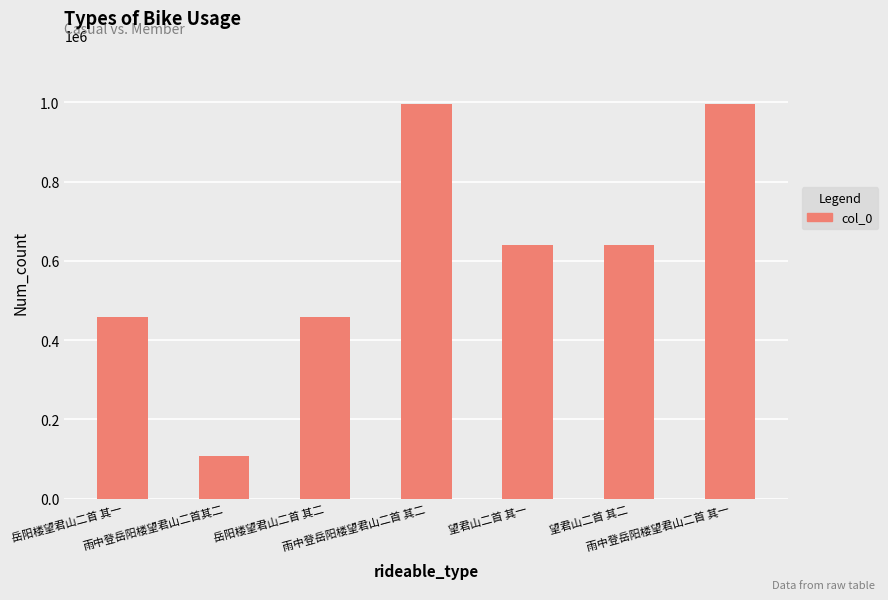

Read the value at 雨中登岳阳楼望君山二首 其二, to the nearest 10.

995700